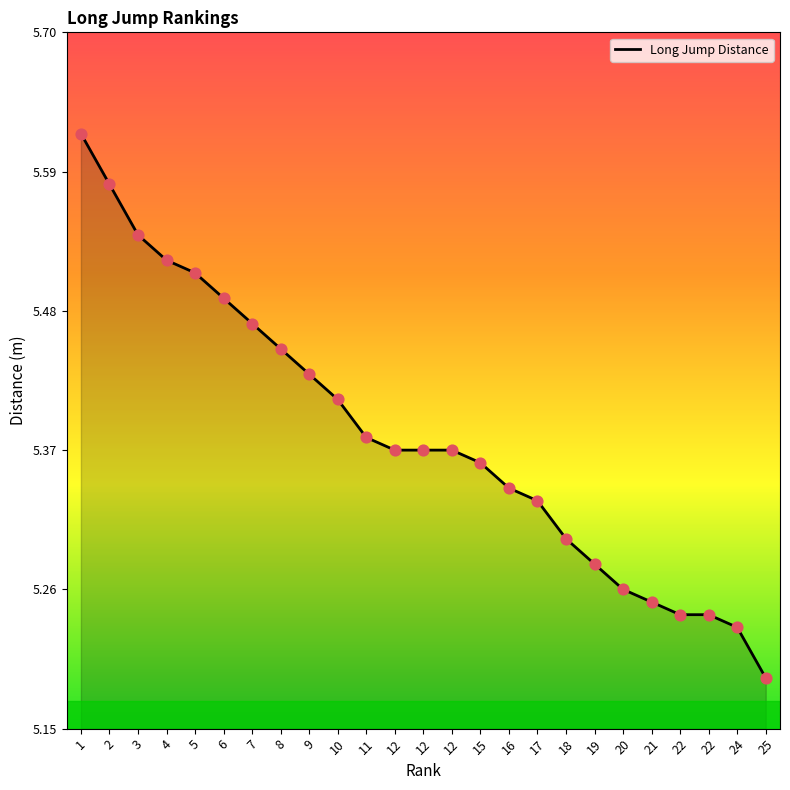

What is the ratio of the value at 6 to the value at 15?

1.0